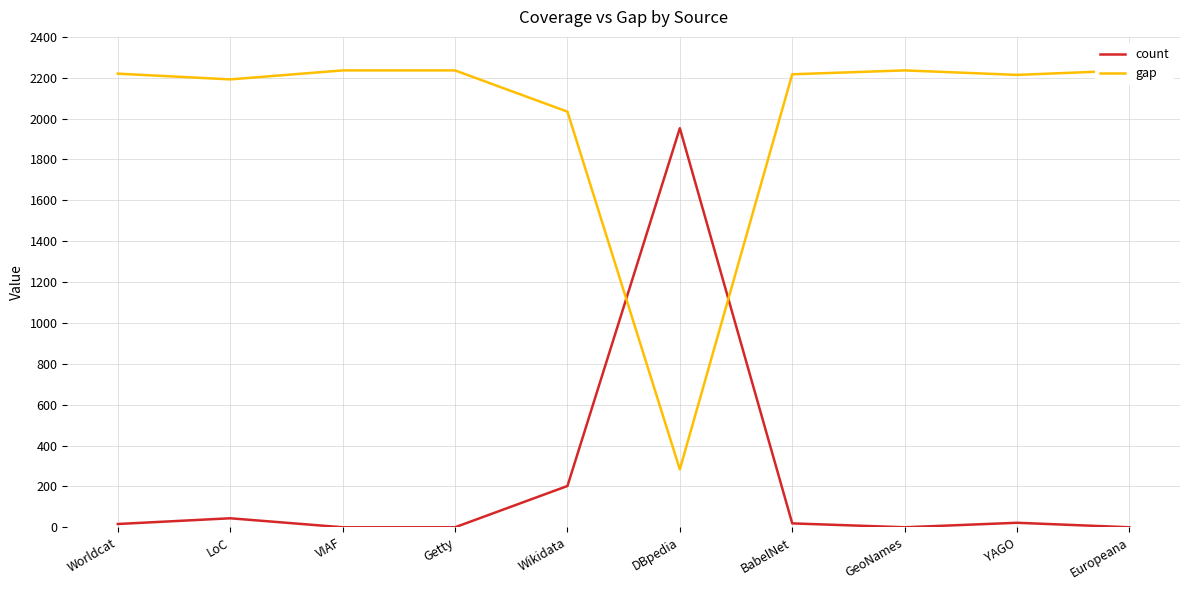

Reading left to right, extract all data points from this chart.

count: Worldcat=16	LoC=44	VIAF=0	Getty=0	Wikidata=202	DBpedia=1953	BabelNet=19	GeoNames=0	YAGO=22	Europeana=0
gap: Worldcat=2220	LoC=2192	VIAF=2236	Getty=2236	Wikidata=2034	DBpedia=283	BabelNet=2217	GeoNames=2236	YAGO=2214	Europeana=2236